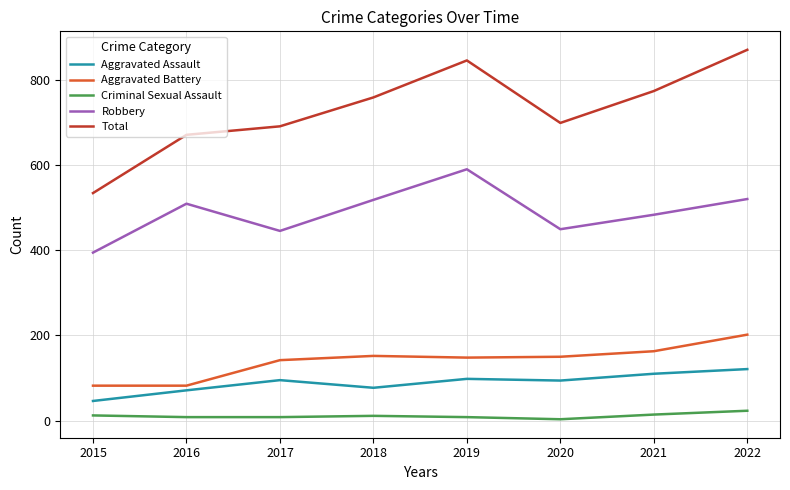

Does the chart display data point markers on the line(s)?

No